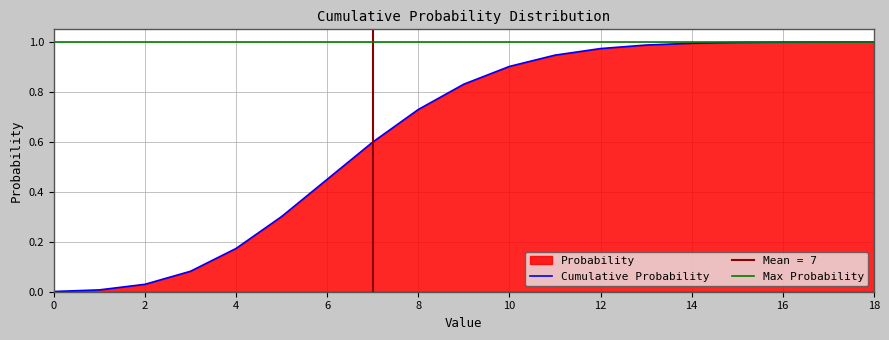

What is the difference between the values at 3 and 17?

0.9